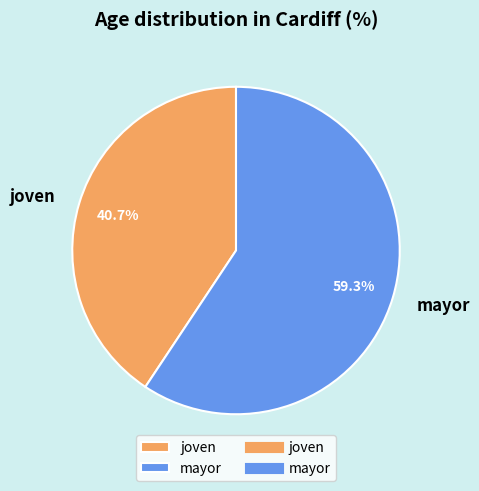

Is joven the majority of the pie?

No